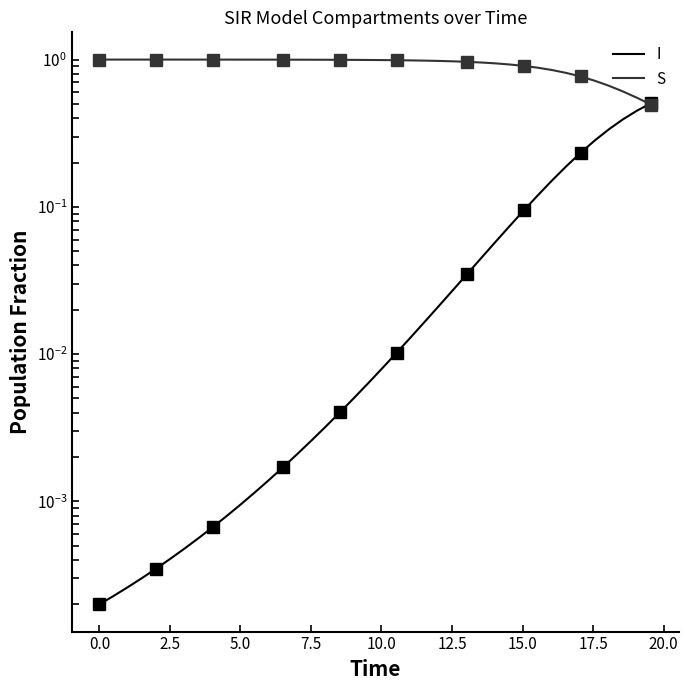

The value of I at 34 is 0.3. True or false?

False